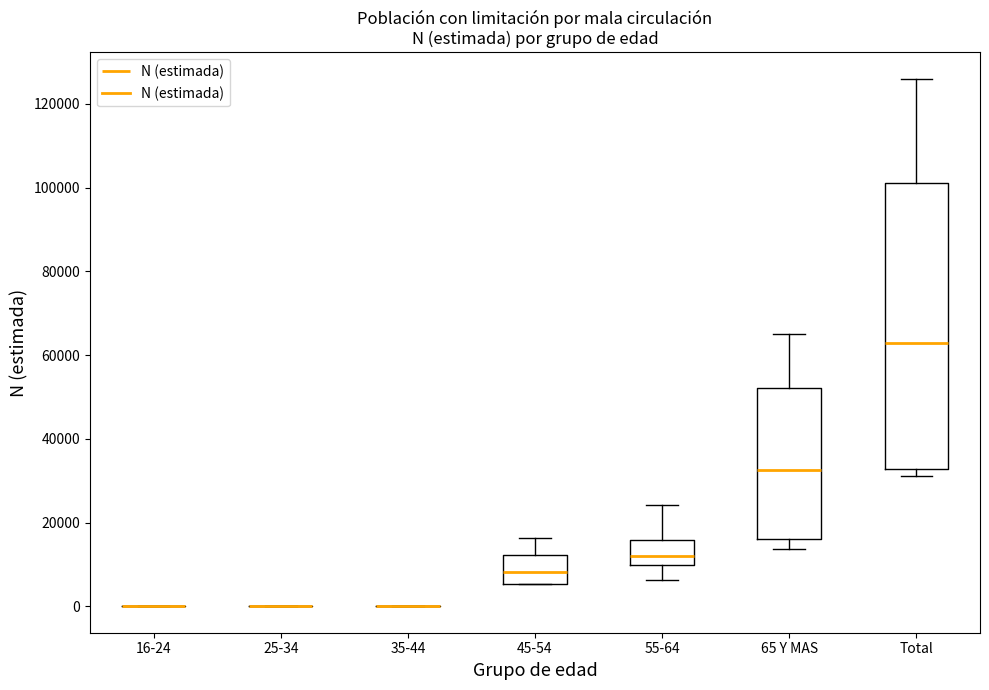

Reading left to right, read every box against the y-axis: the position of its median line, the range the box covers, and the ends of its whiskers. The values are not printed on the chart, so give them approximately, as read against the axis.

16-24: box collapsed to a line at 0, whiskers 0 to 0
25-34: box collapsed to a line at 0, whiskers 0 to 0
35-44: box collapsed to a line at 0, whiskers 0 to 0
45-54: median 8000, box 6000 to 12000, whiskers 6000 to 16000
55-64: median 12000, box 10000 to 16000, whiskers 6000 to 24000
65 Y MAS: median 32000, box 16000 to 52000, whiskers 14000 to 64000
Total: median 62000, box 32000 to 102000, whiskers 32000 (just below the box's lower edge) to 126000